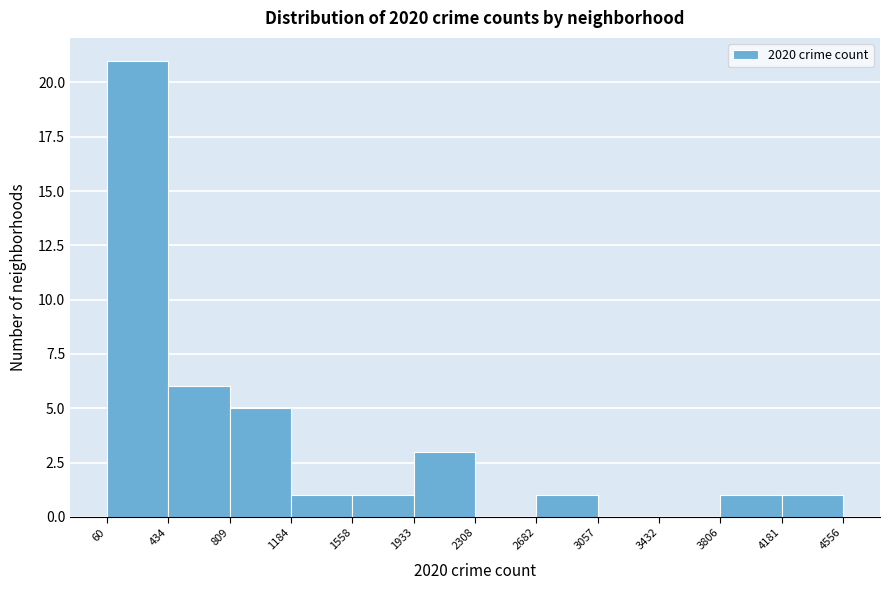

Reading left to right, list every bar in this chart as the range it spans on the x-axis followed by its height. The values are not printed on the chart, so give them approximately, as read against the axis.

60 to 434: 21
434 to 809: 6
809 to 1184: 5
1184 to 1558: 1
1558 to 1933: 1
1933 to 2308: 3
2308 to 2682: 0
2682 to 3057: 1
3057 to 3432: 0
3432 to 3806: 0
3806 to 4181: 1
4181 to 4556: 1